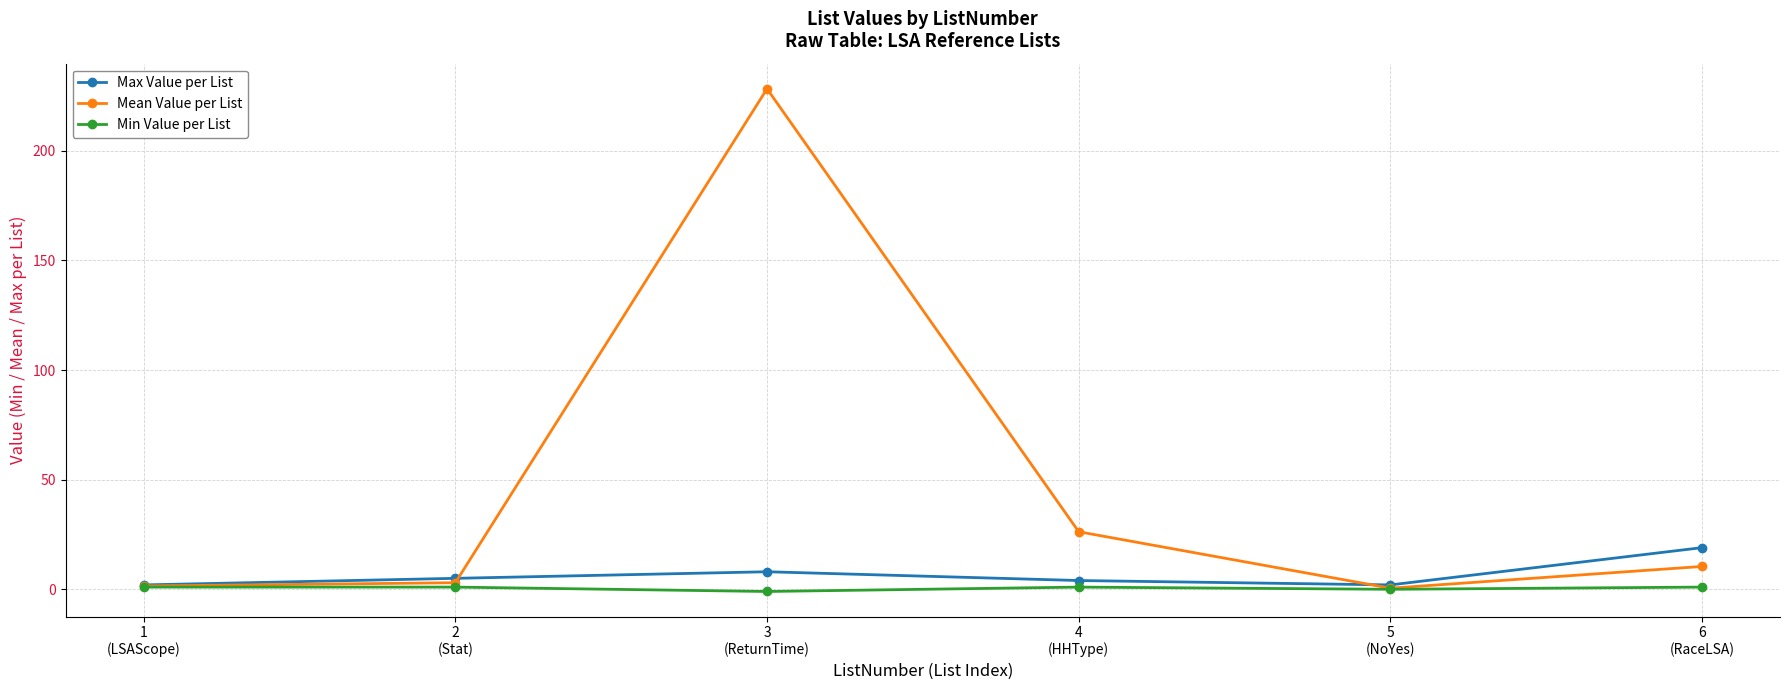

What is the highest value of the Max Value per List series?

19.0